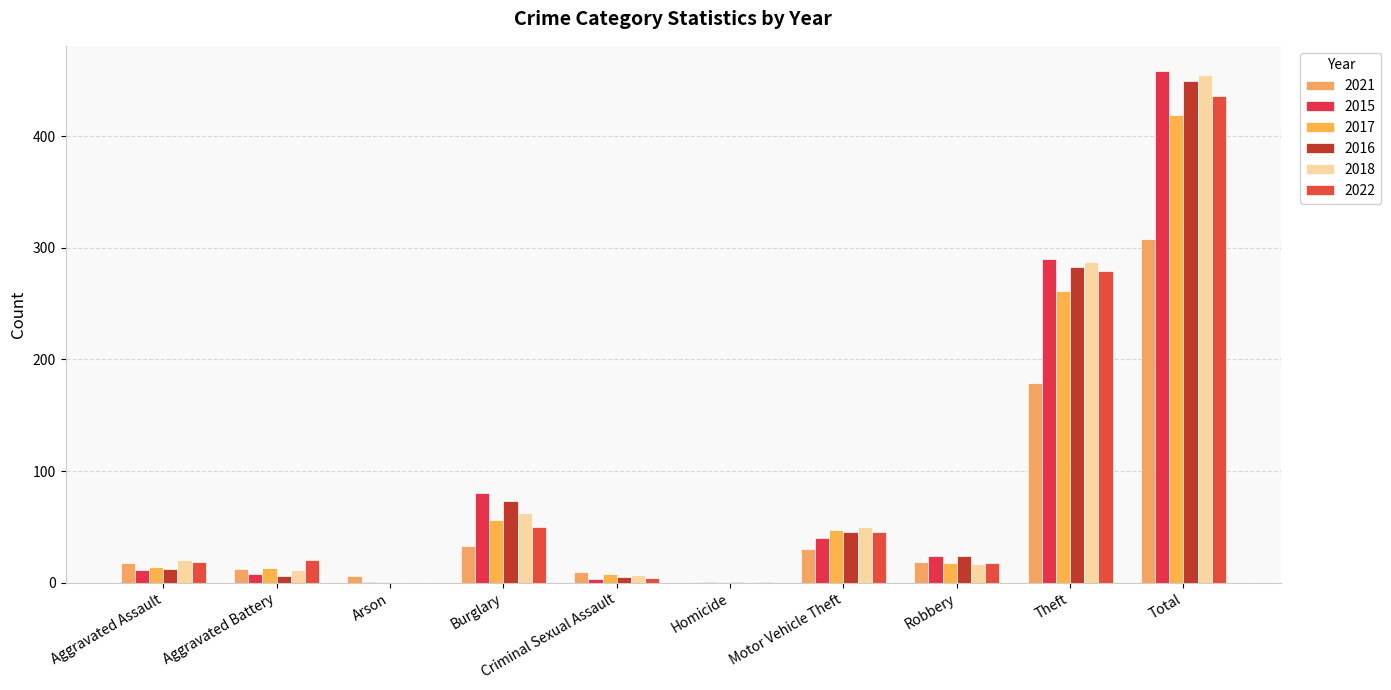

What is the approximate value of 2022 at Burglary?

50